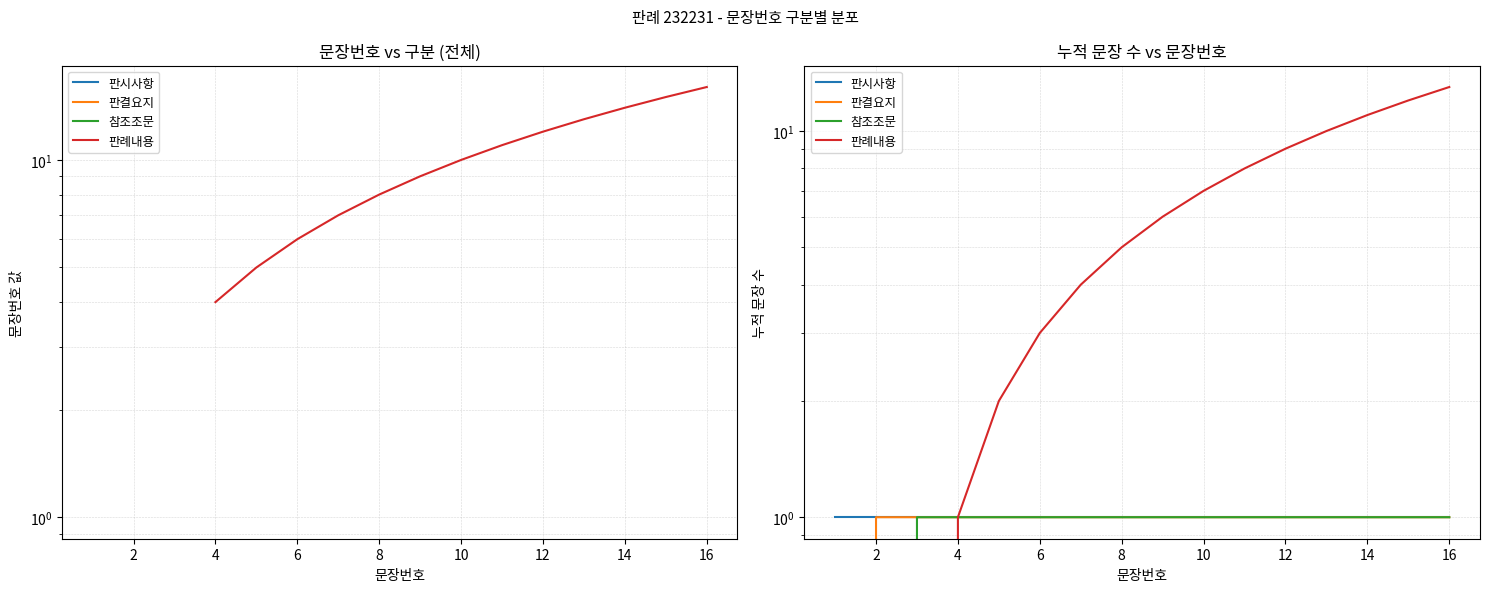

What are all the series names shown in the legend?

판례내용, 판시사항, 판결요지, 참조조문